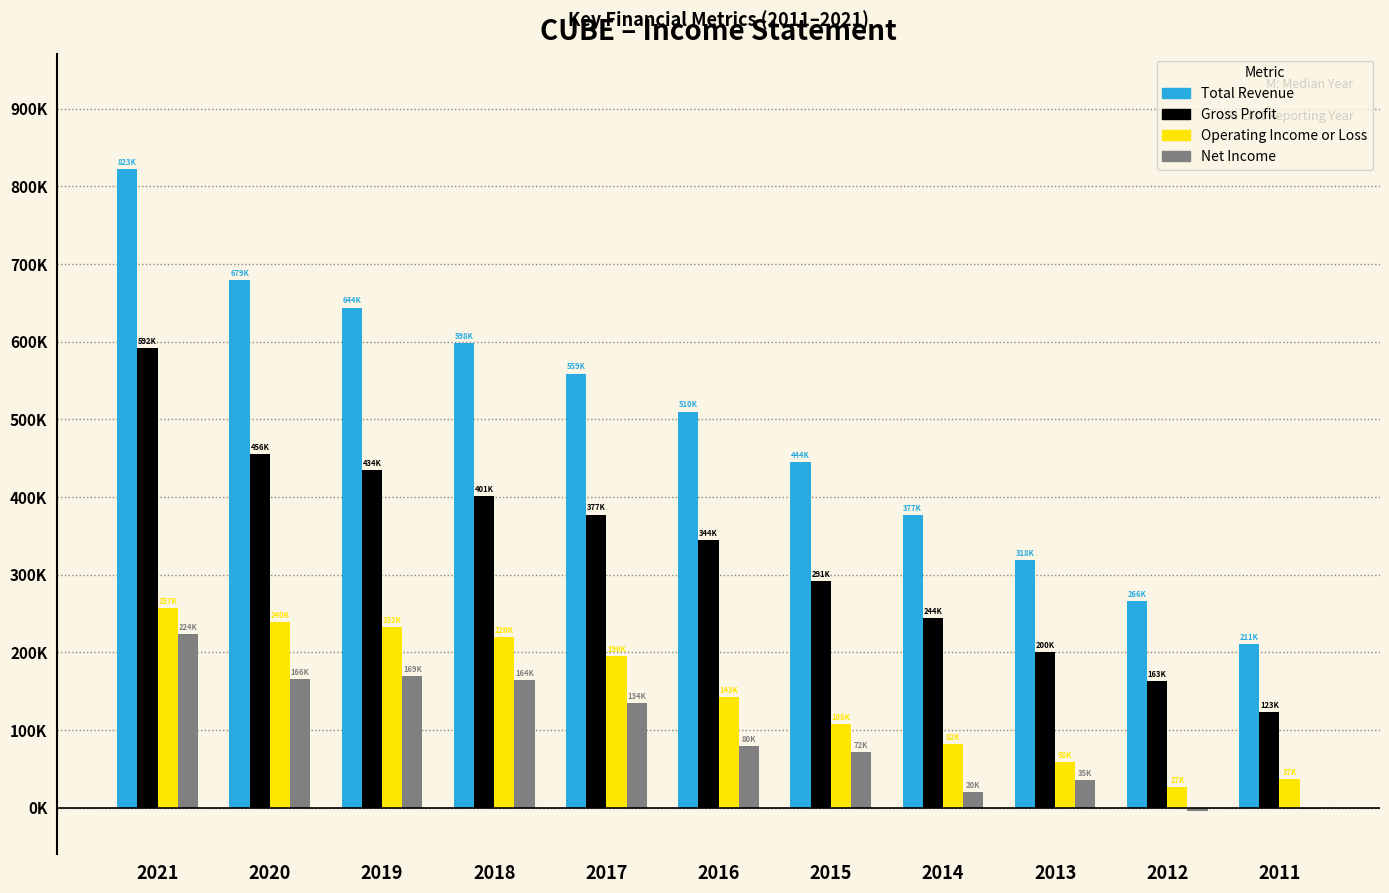

Does the chart contain stacked bars?

No